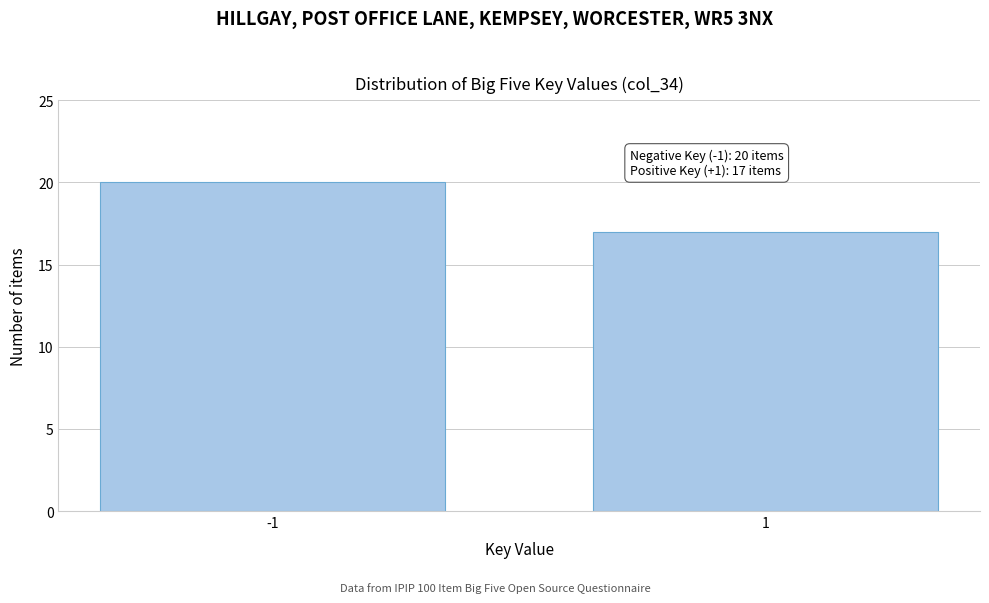

Reading left to right, list all the values displayed in this chart.

20	17